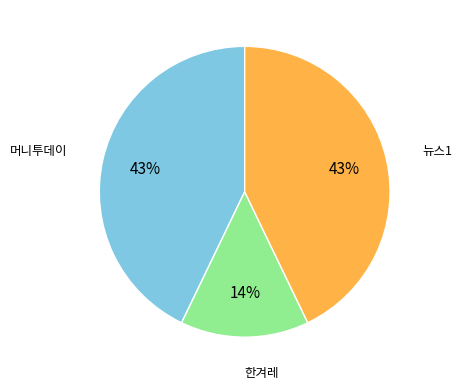

Is there any slice that represents more than half of the pie?

No